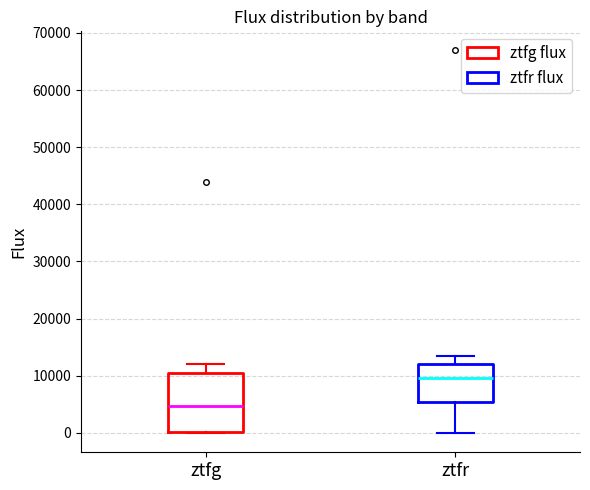

Reading left to right, transcribe this box plot: for each box, give where its median line is, the range the box spans, and where its two whiskers end, as read against the y-axis. The values are not printed on the chart, so give them approximately, as read against the axis.

ztfg: median 5000, box 0 to 10000, whiskers 0 to 12000
ztfr: median 10000, box 5000 to 12000, whiskers 0 to 13000